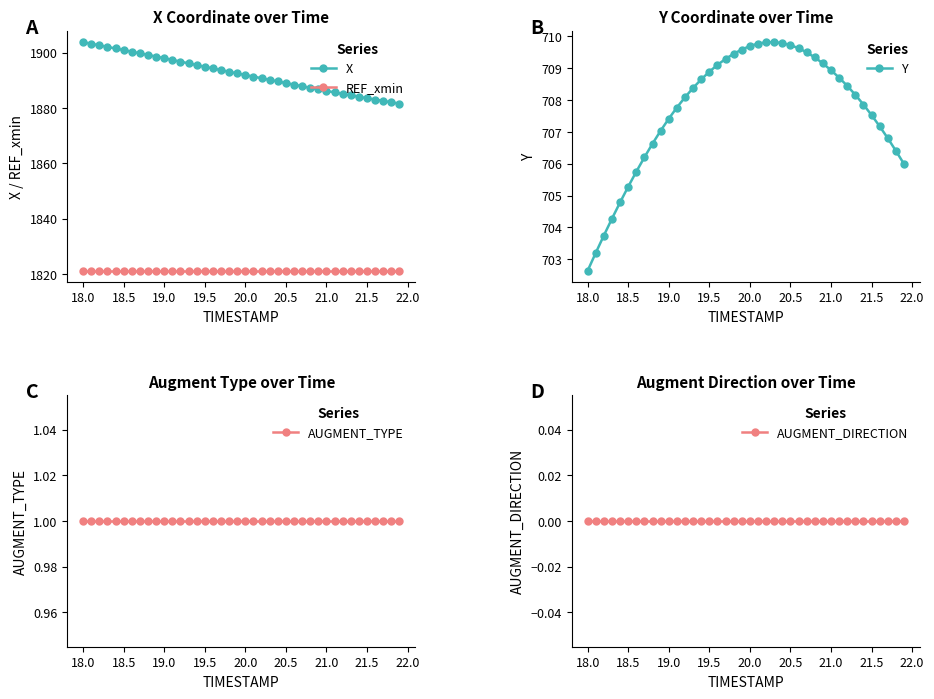

How many categories are shown in the chart?

40